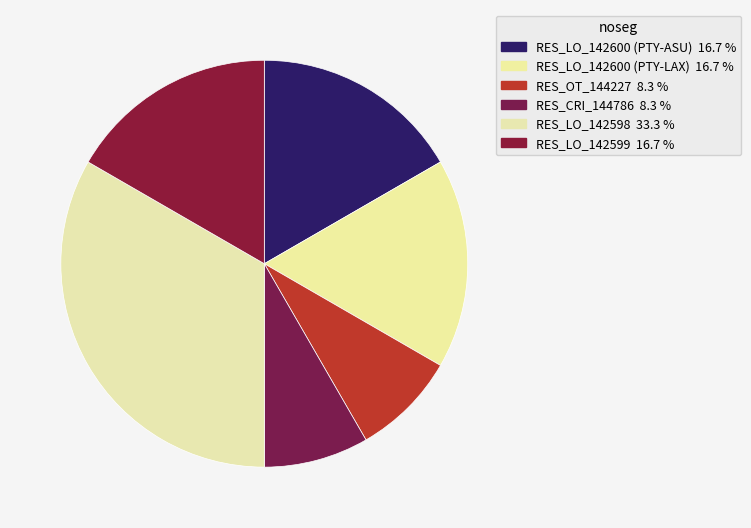

Is there a majority slice in this chart?

No